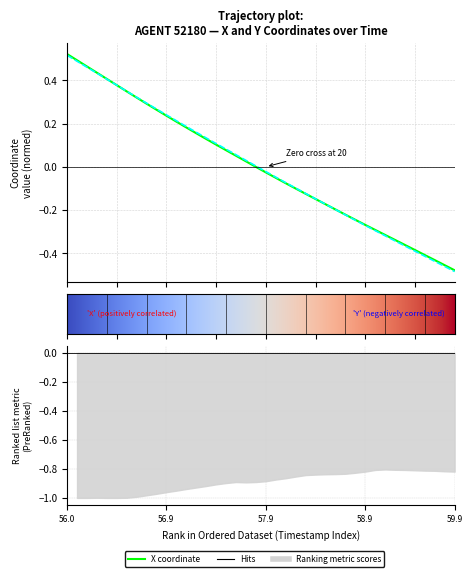

At which category is the sum across all series the highest?

56.0